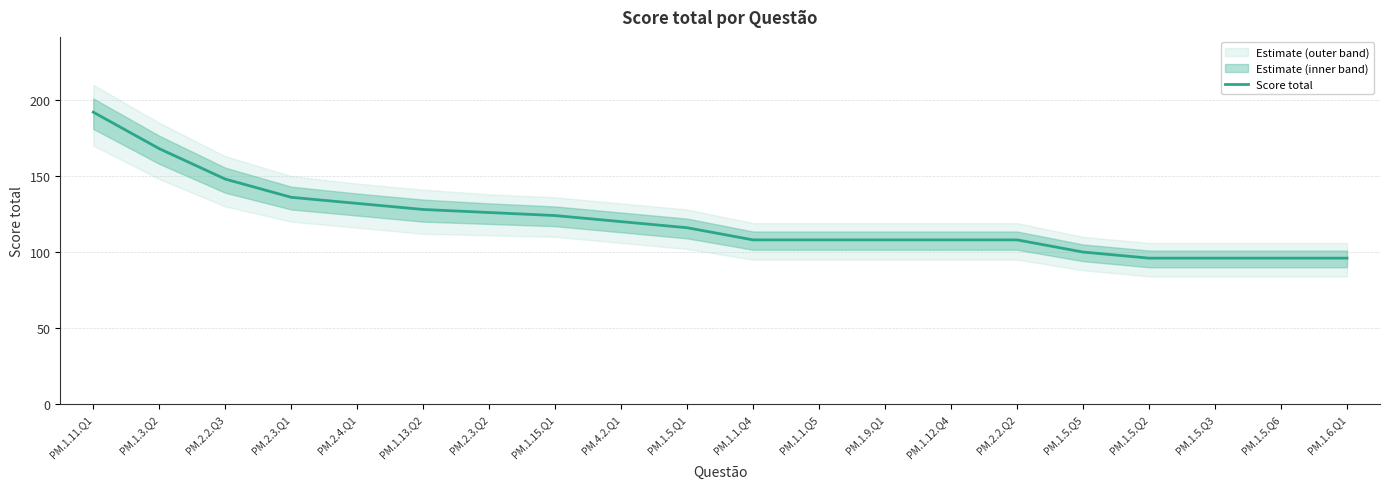

What is the label of the 9th point from the left?

PM.4.2.Q1